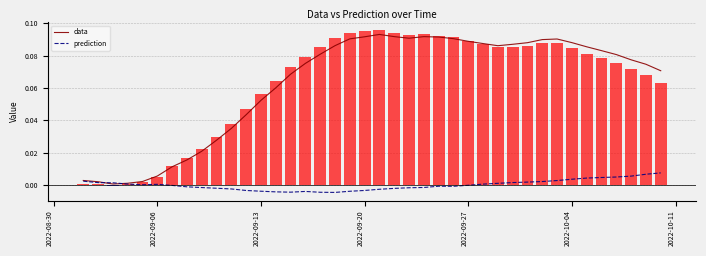

How many values in prediction are below zero?

21